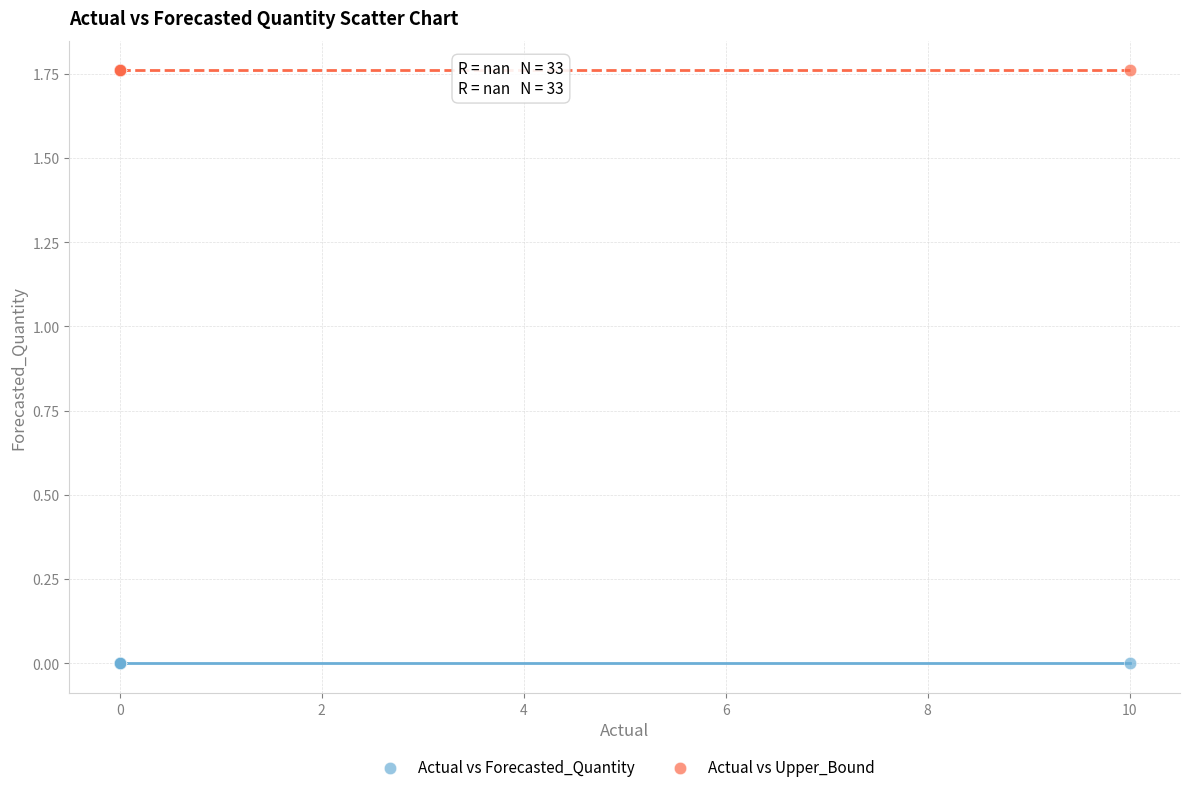

Which series reaches the minimum Y coordinate?

Actual vs Forecasted_Quantity